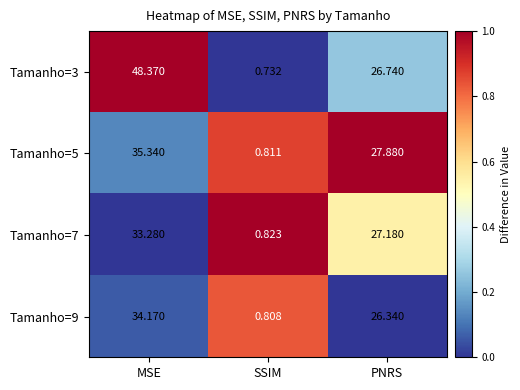

How many distinct data groups are displayed?

4